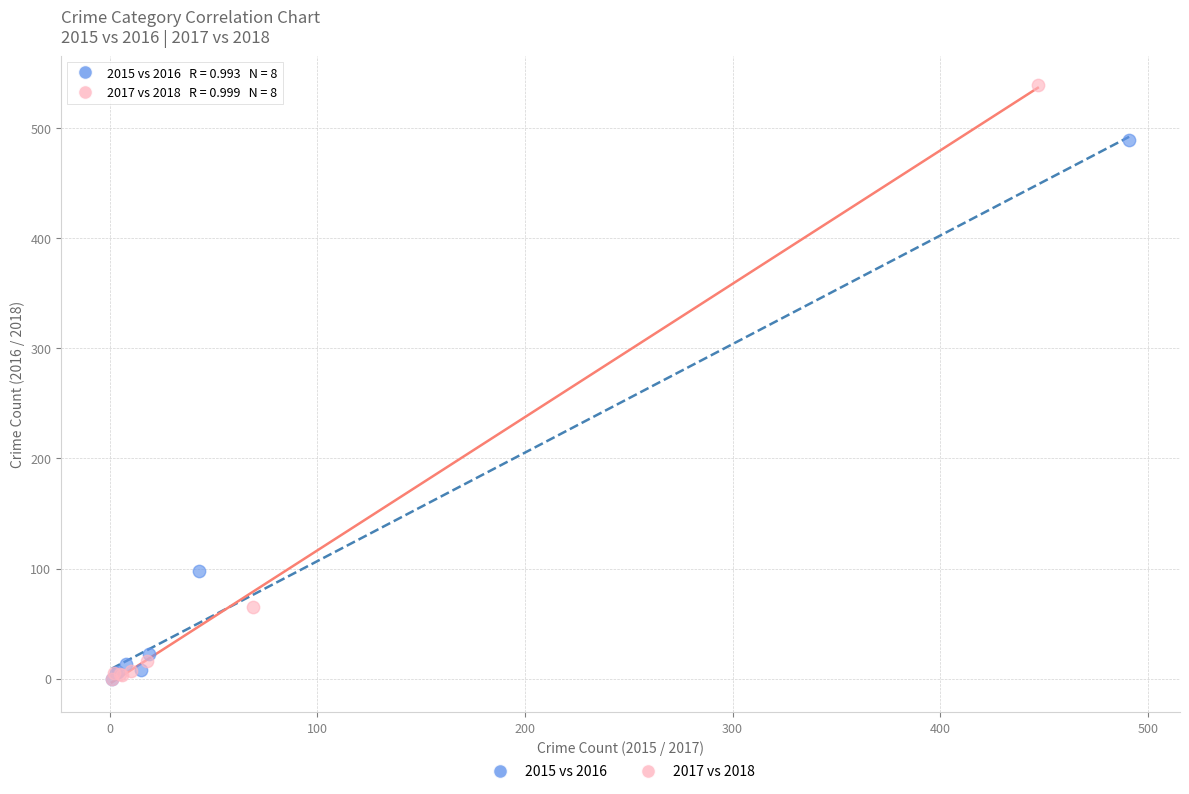

Which series reaches the maximum Y coordinate?

2017 vs 2018